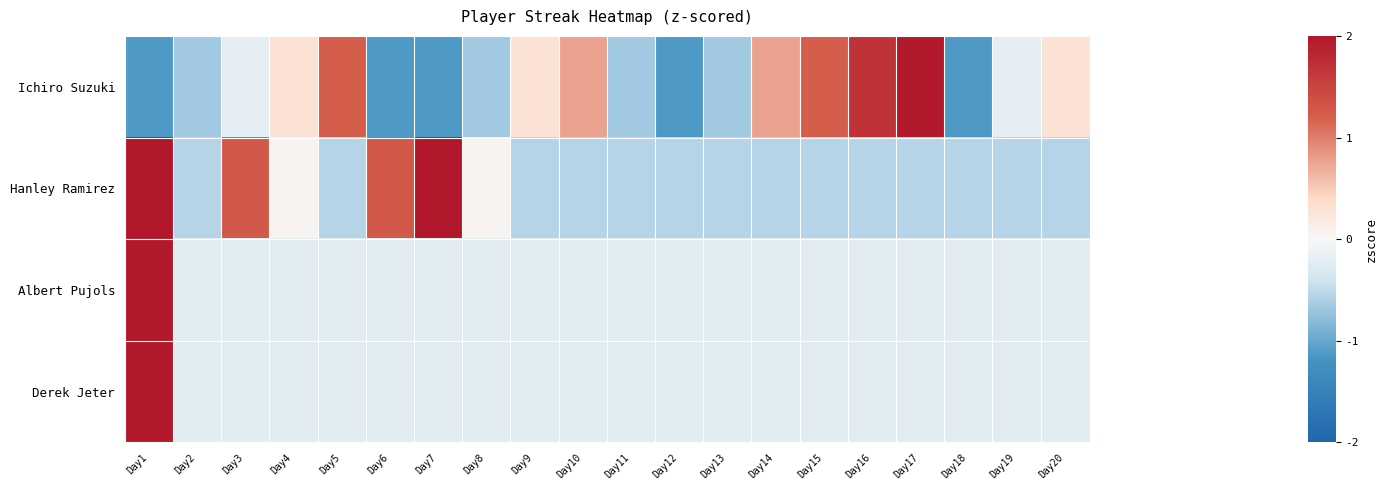

Reading left to right, list all the values displayed in this chart.

Ichiro Suzuki: Day1=-1.1	Day2=-0.7	Day3=-0.2	Day4=0.3	Day5=1.2	Day6=-1.1	Day7=-1.1	Day8=-0.7	Day9=0.3	Day10=0.8	Day11=-0.7	Day12=-1.1	Day13=-0.7	Day14=0.8	Day15=1.2	Day16=1.7	Day17=2.2	Day18=-1.1	Day19=-0.2	Day20=0.3
Hanley Ramirez: Day1=2.5	Day2=-0.5	Day3=1.3	Day4=0.1	Day5=-0.5	Day6=1.3	Day7=2.5	Day8=0.1	Day9=-0.5	Day10=-0.5	Day11=-0.5	Day12=-0.5	Day13=-0.5	Day14=-0.5	Day15=-0.5	Day16=-0.5	Day17=-0.5	Day18=-0.5	Day19=-0.5	Day20=-0.5
Albert Pujols: Day1=4.4	Day2=-0.2	Day3=-0.2	Day4=-0.2	Day5=-0.2	Day6=-0.2	Day7=-0.2	Day8=-0.2	Day9=-0.2	Day10=-0.2	Day11=-0.2	Day12=-0.2	Day13=-0.2	Day14=-0.2	Day15=-0.2	Day16=-0.2	Day17=-0.2	Day18=-0.2	Day19=-0.2	Day20=-0.2
Derek Jeter: Day1=4.4	Day2=-0.2	Day3=-0.2	Day4=-0.2	Day5=-0.2	Day6=-0.2	Day7=-0.2	Day8=-0.2	Day9=-0.2	Day10=-0.2	Day11=-0.2	Day12=-0.2	Day13=-0.2	Day14=-0.2	Day15=-0.2	Day16=-0.2	Day17=-0.2	Day18=-0.2	Day19=-0.2	Day20=-0.2